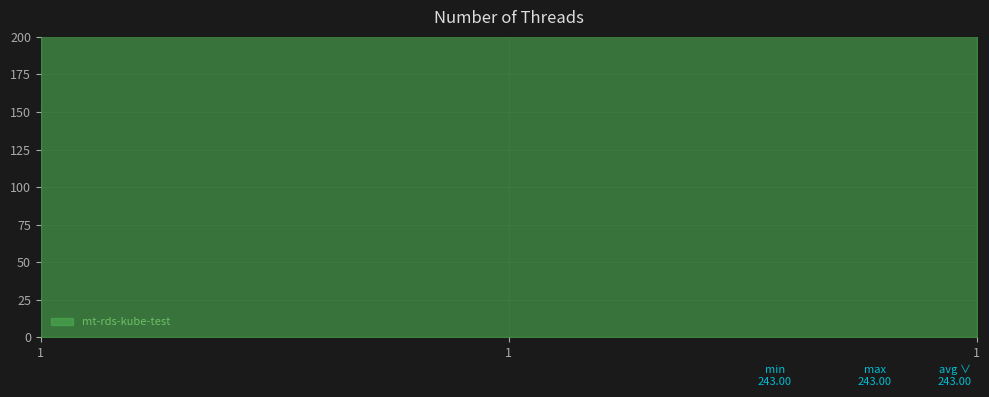

At which category does the chart reach its minimum across all series?

1